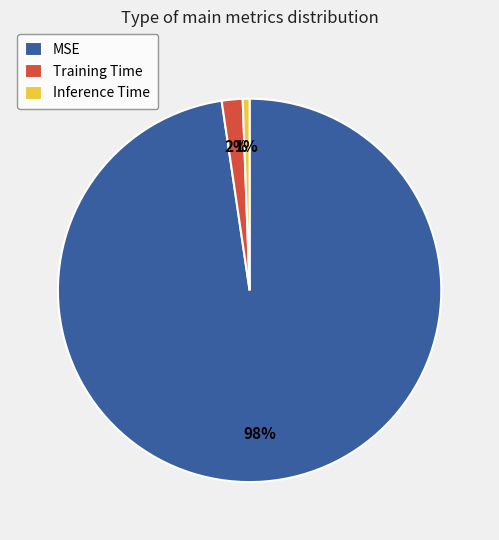

Count the number of slices in the pie.

3